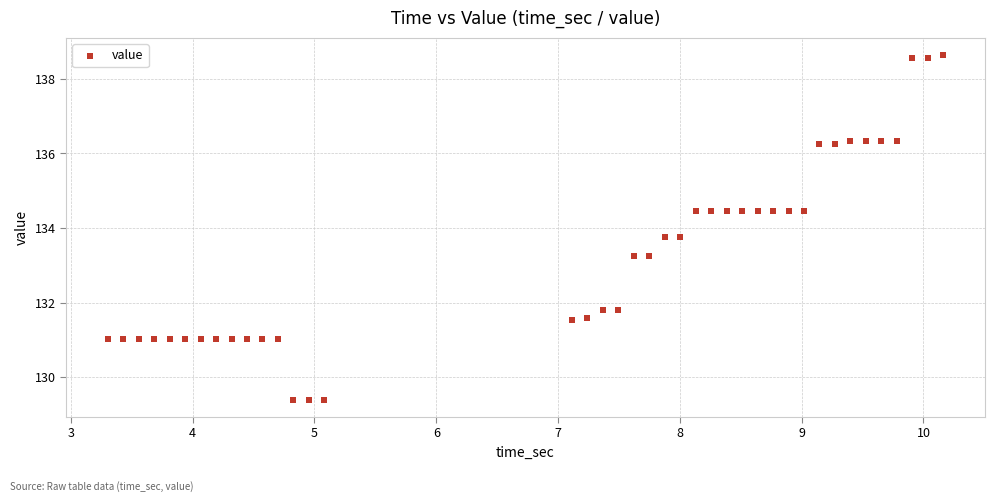

What is the range of X values (max minus min)?

6.9